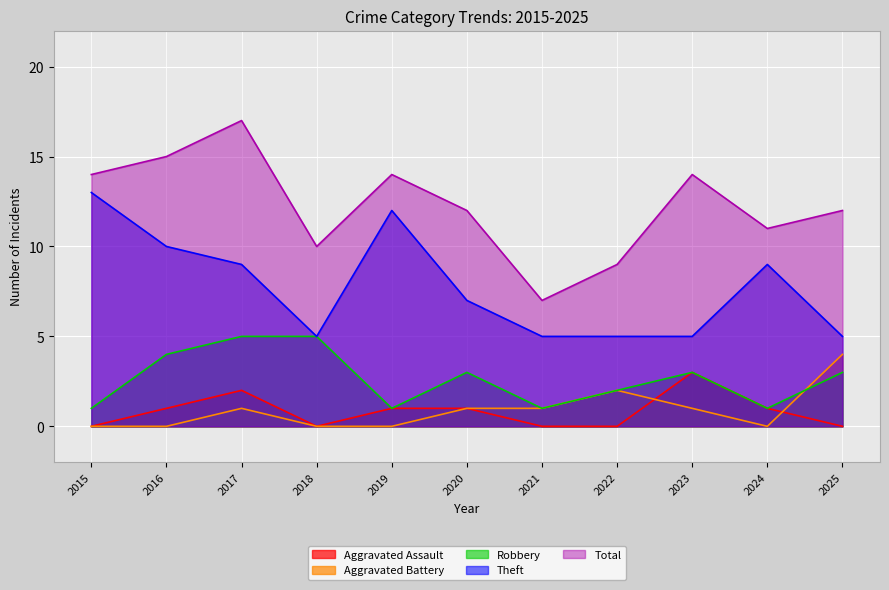

At which category is the sum across all series the highest?

2017